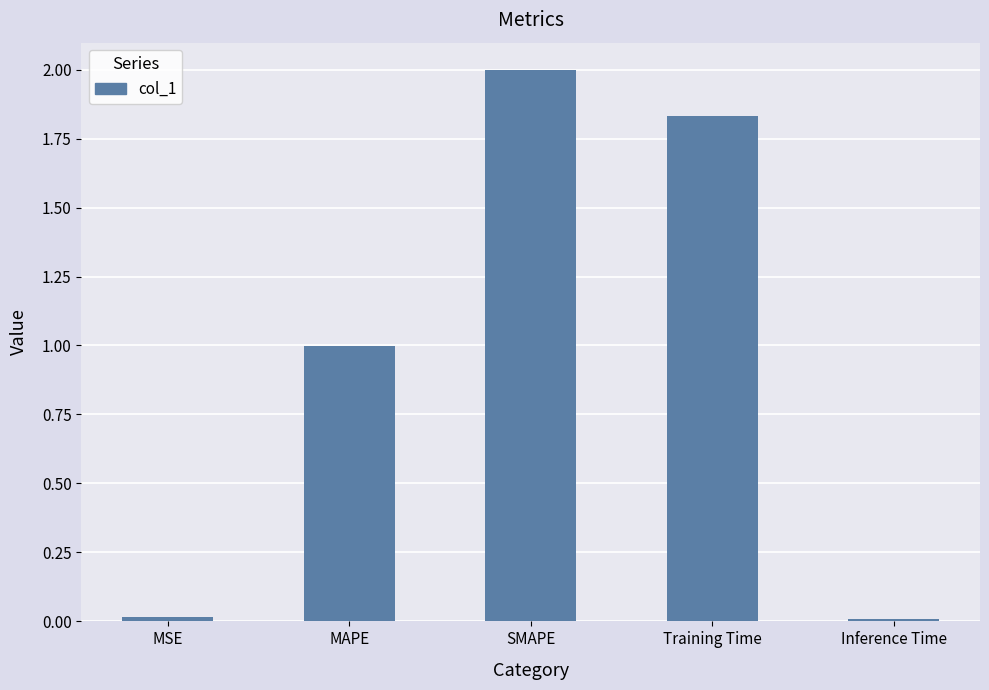

Which has a higher value, SMAPE or MAPE?

SMAPE